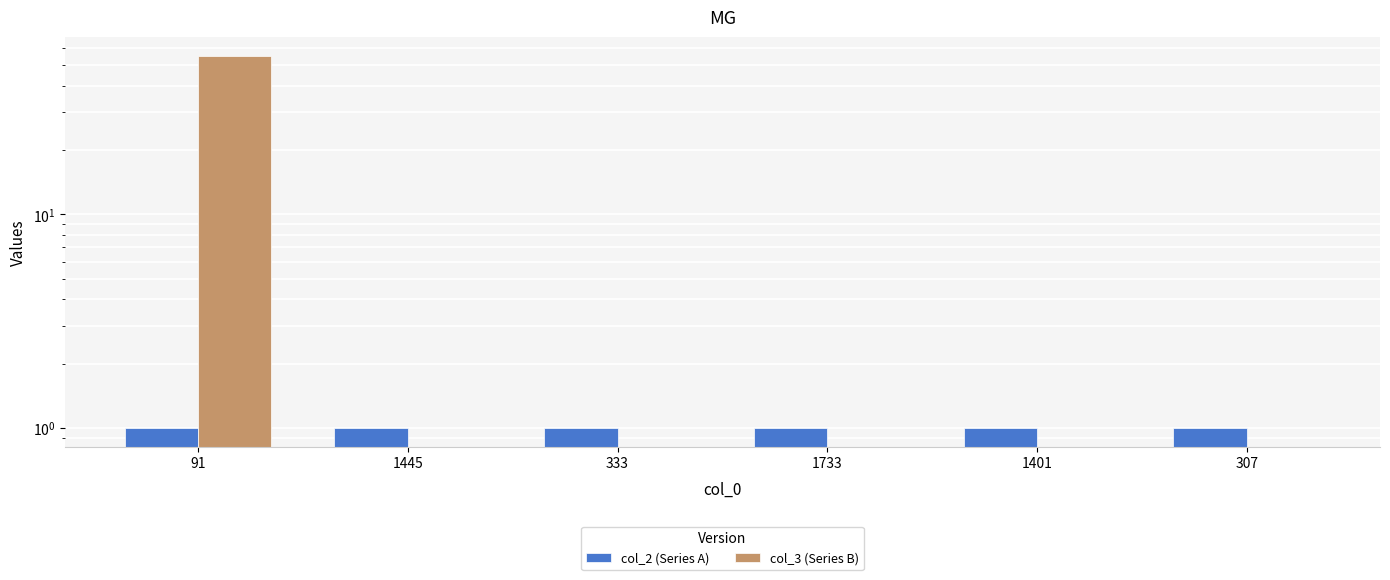

How many distinct data groups are displayed?

2